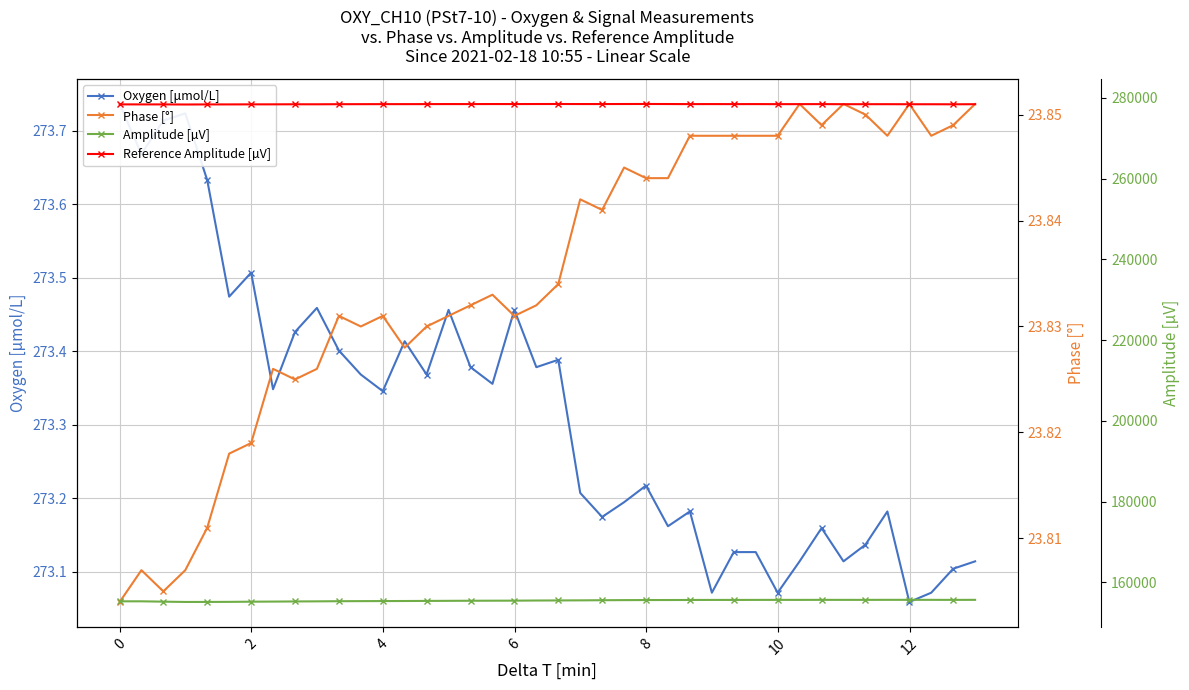

True or false: Phase [°] and Reference Amplitude [µV] cross at least once.

False